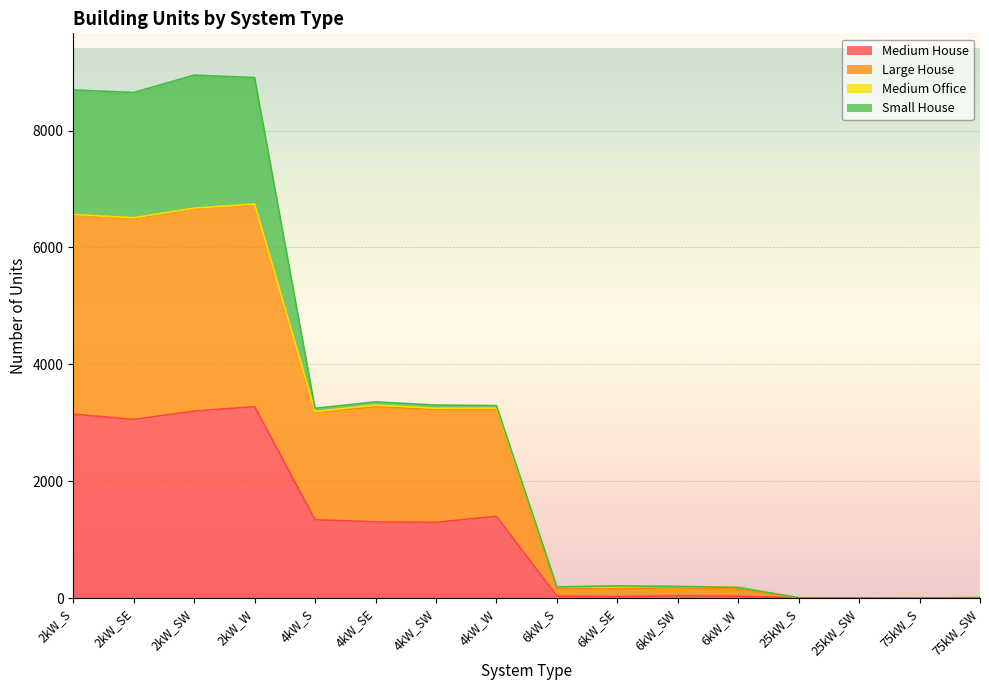

Count the number of categories in the chart.

16